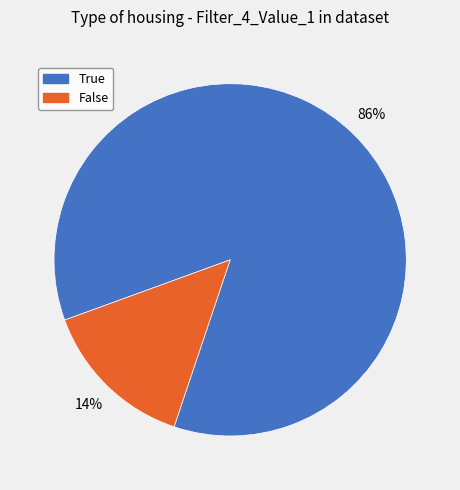

To the nearest percent, what is the average slice percentage?

50%